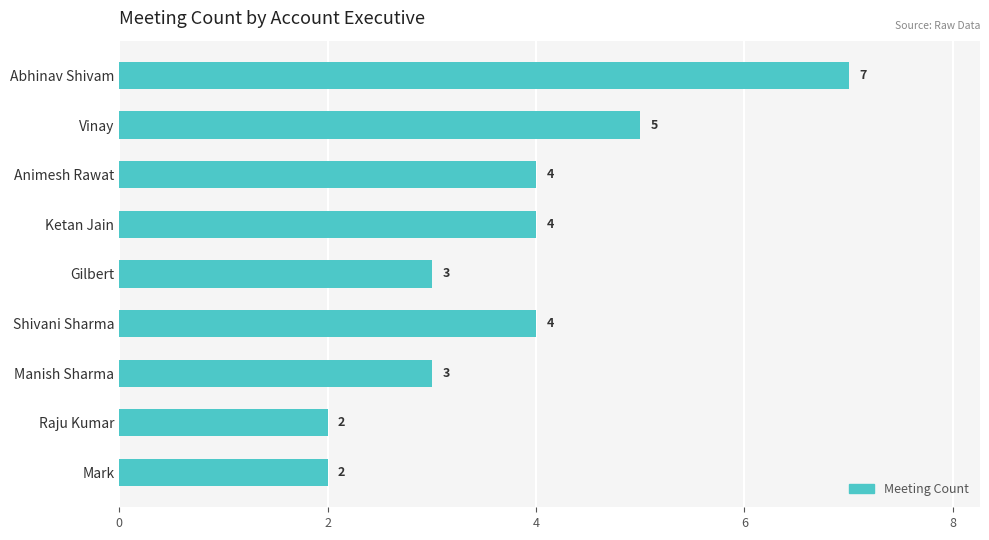

What is the difference between the second highest and minimum values?

3